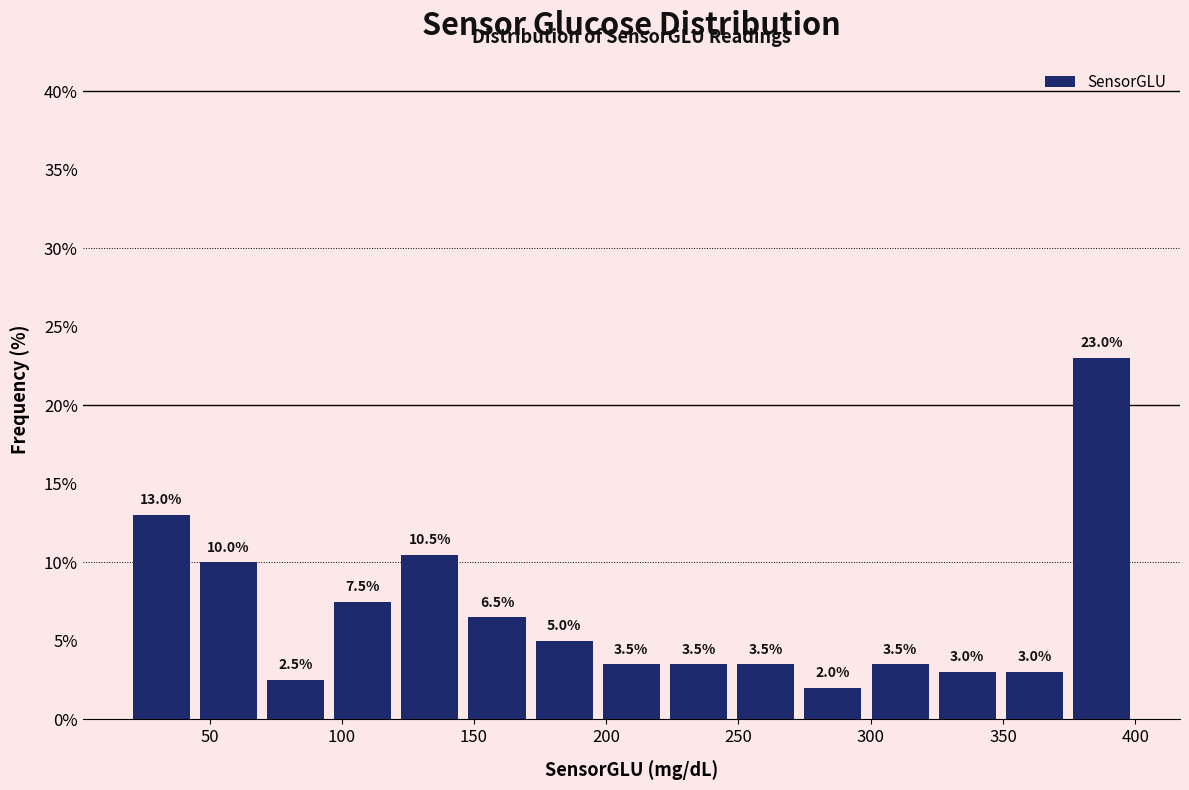

Reading left to right, transcribe this chart: for each bar, give the range it covers on the x-axis and its height. The bar edges are not printed on the chart, so give them approximately, as read against the axis.

20 to 45: 13.0
45 to 70: 10.0
70 to 95: 2.5
95 to 120: 7.5
120 to 145: 10.5
145 to 170: 6.5
170 to 195: 5.0
195 to 220: 3.5
220 to 250: 3.5
250 to 275: 3.5
275 to 300: 2.0
300 to 325: 3.5
325 to 350: 3.0
350 to 375: 3.0
375 to 400: 23.0